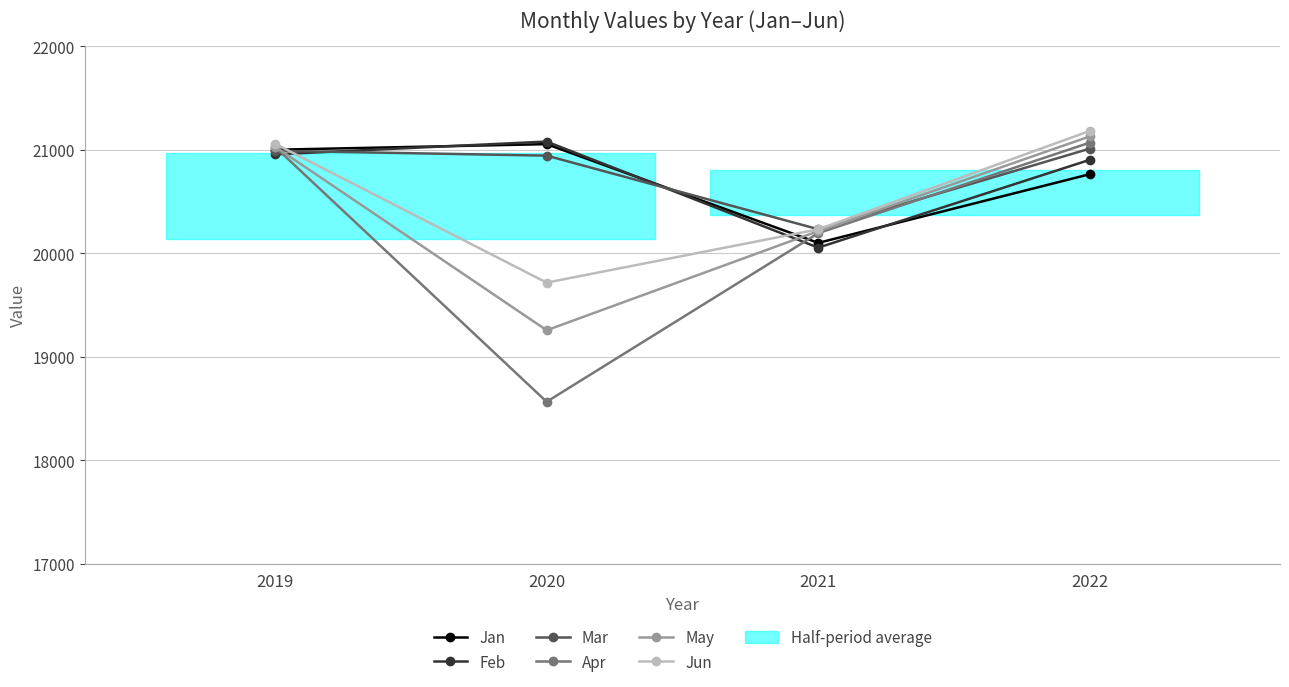

What is the difference between the maximum and second lowest values in the Jun series?

951